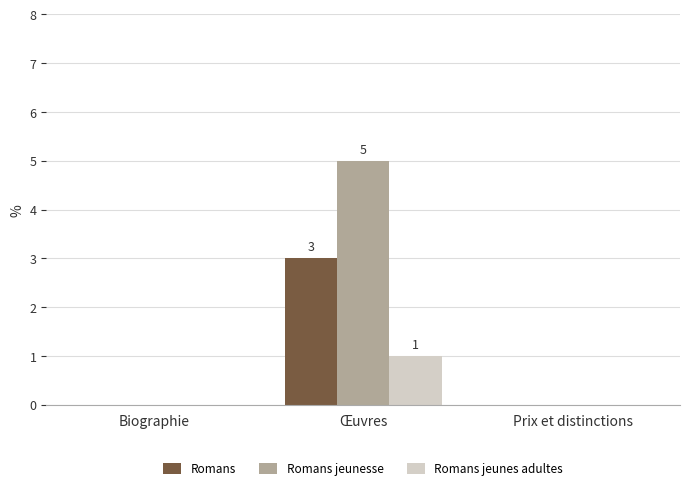

At which category does the chart reach its peak across all series?

Œuvres